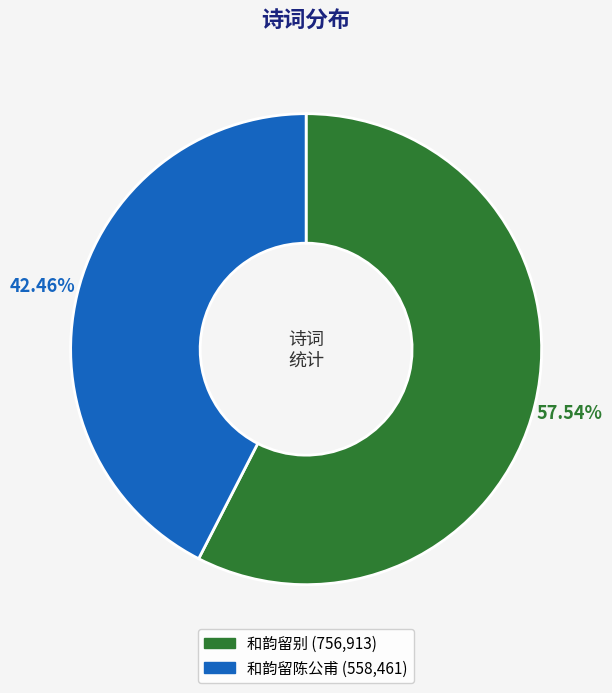

Do 和韵留陈公甫 and 和韵留别 together represent more than half of the pie?

Yes